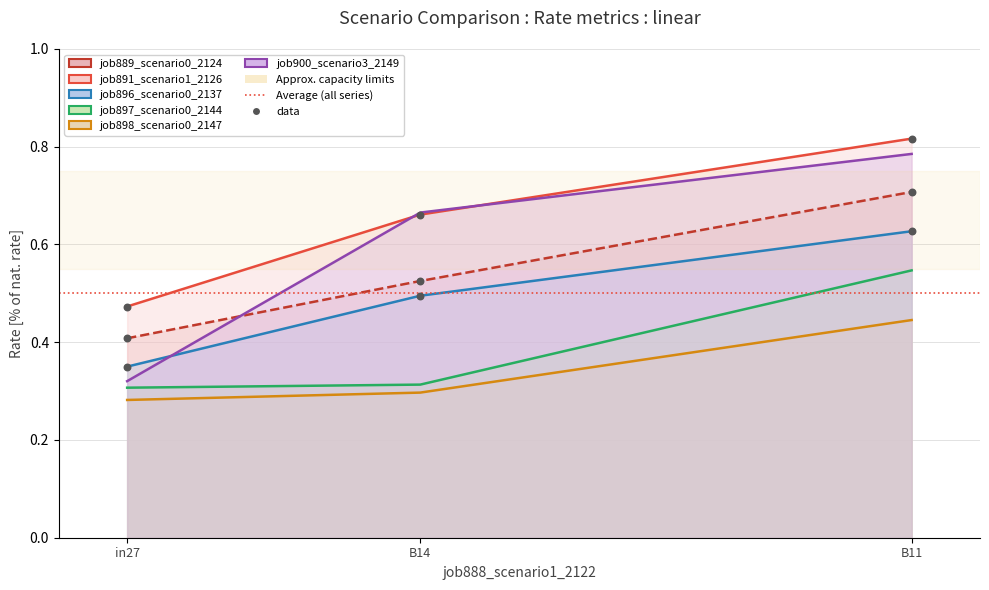

Which series has the largest Y range (max minus min)?

job900_scenario3_2149